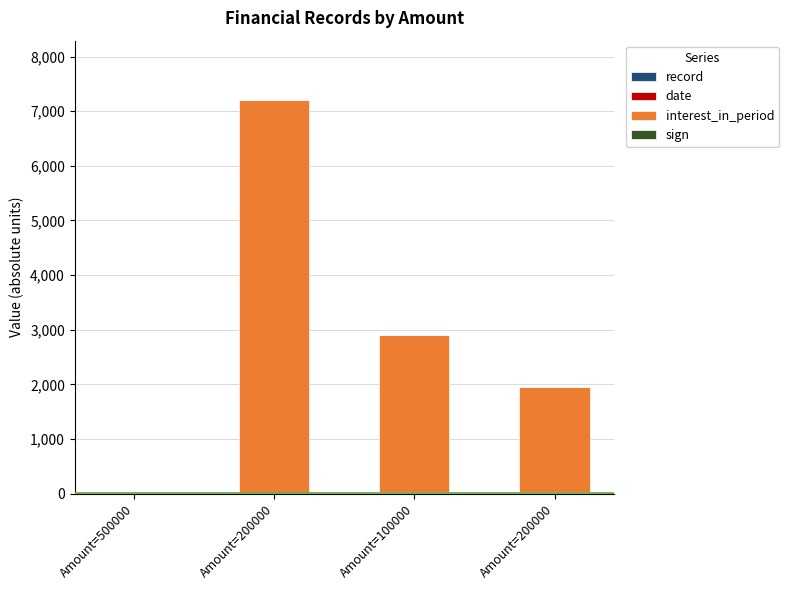

Does the chart contain stacked bars?

Yes